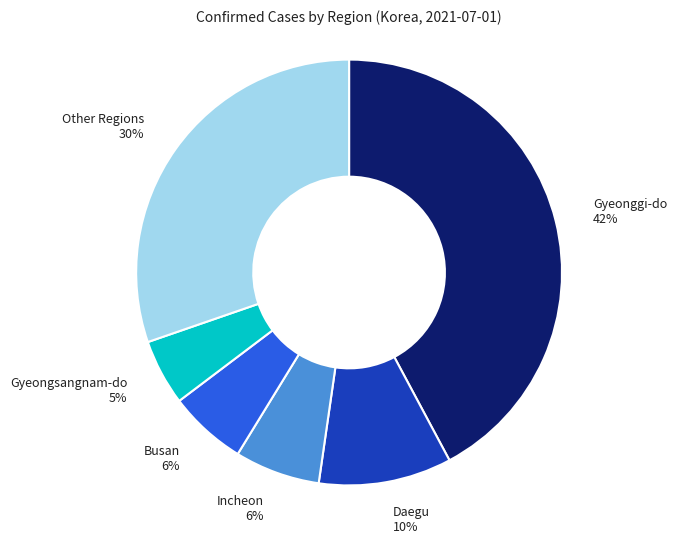

What percentage is the Busan 6% slice, to the nearest percent?

6%